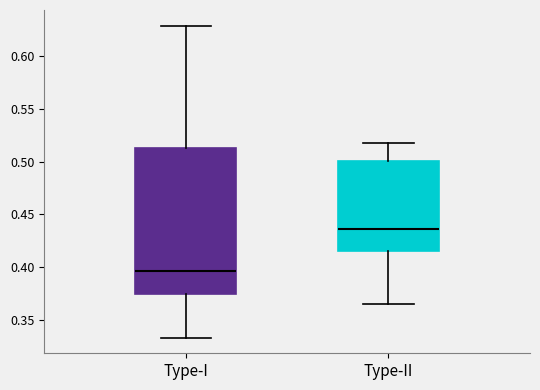

Where does the median line of the box for Type-I sit on the y-axis? The values are not printed on the chart, so give them approximately, as read against the axis.

0.395